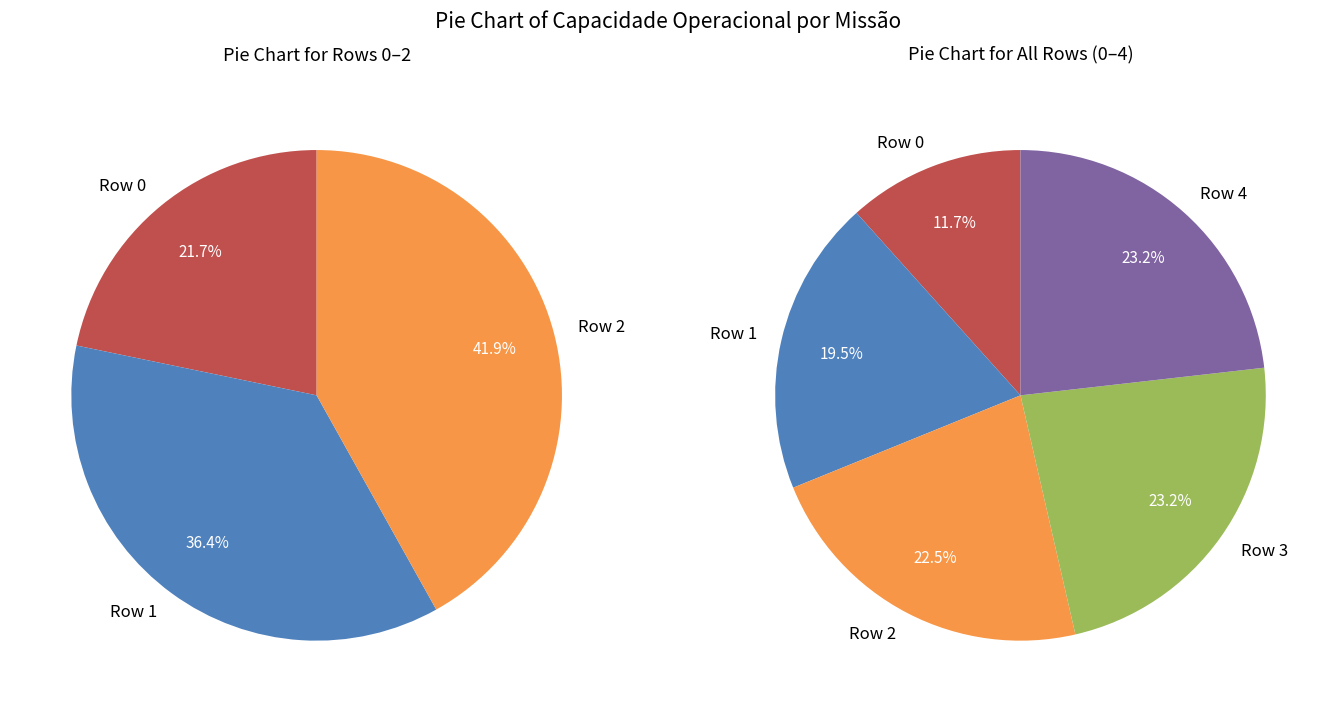

Is there any slice that represents more than half of the pie?

No